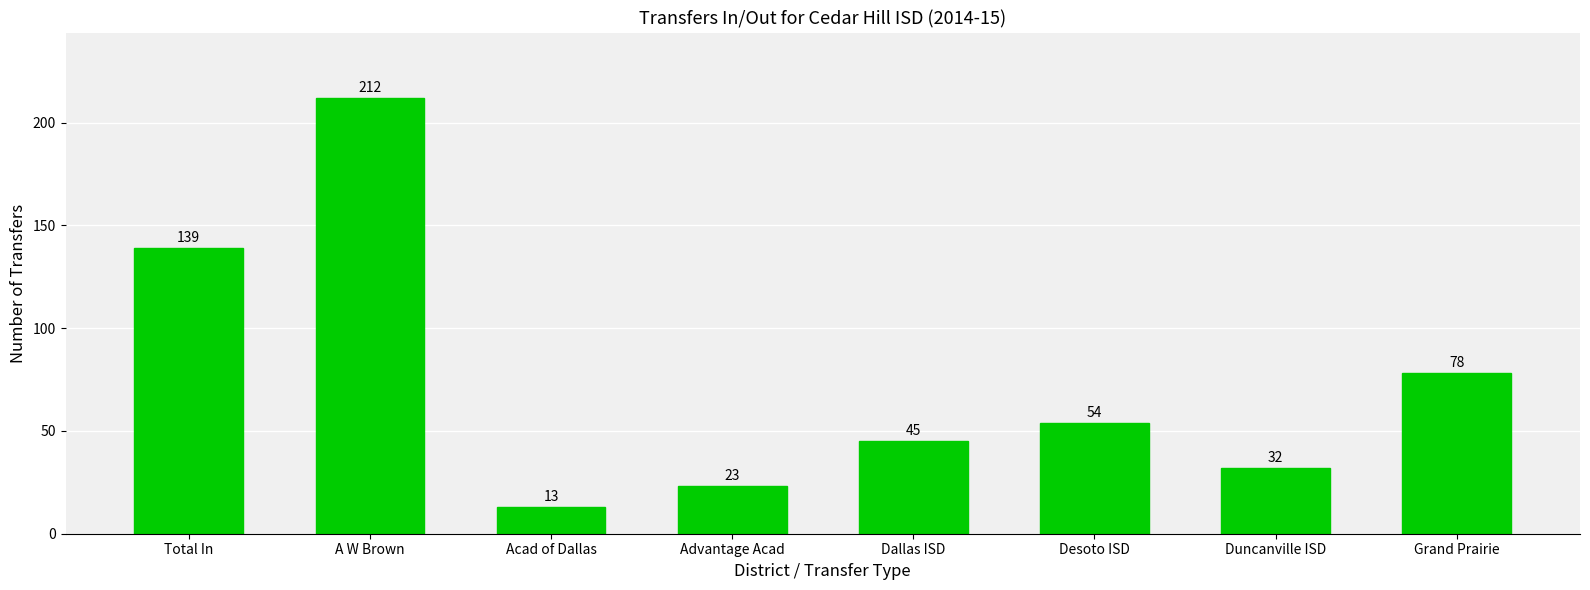

What is the greatest value displayed?

212